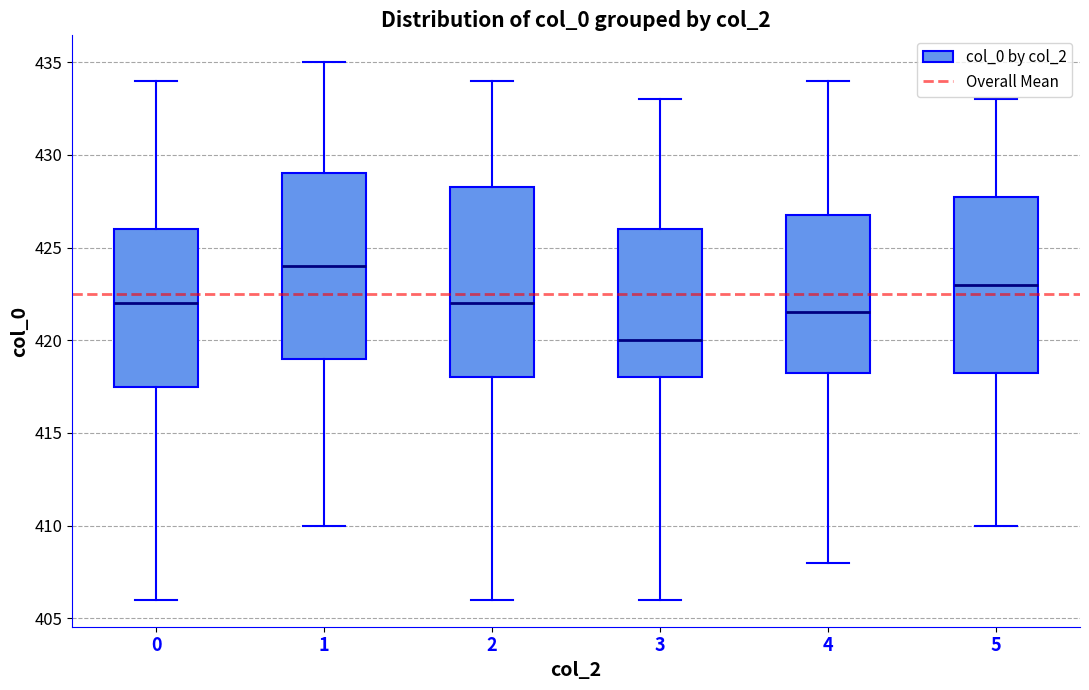

Which box has the lowest median line?

3